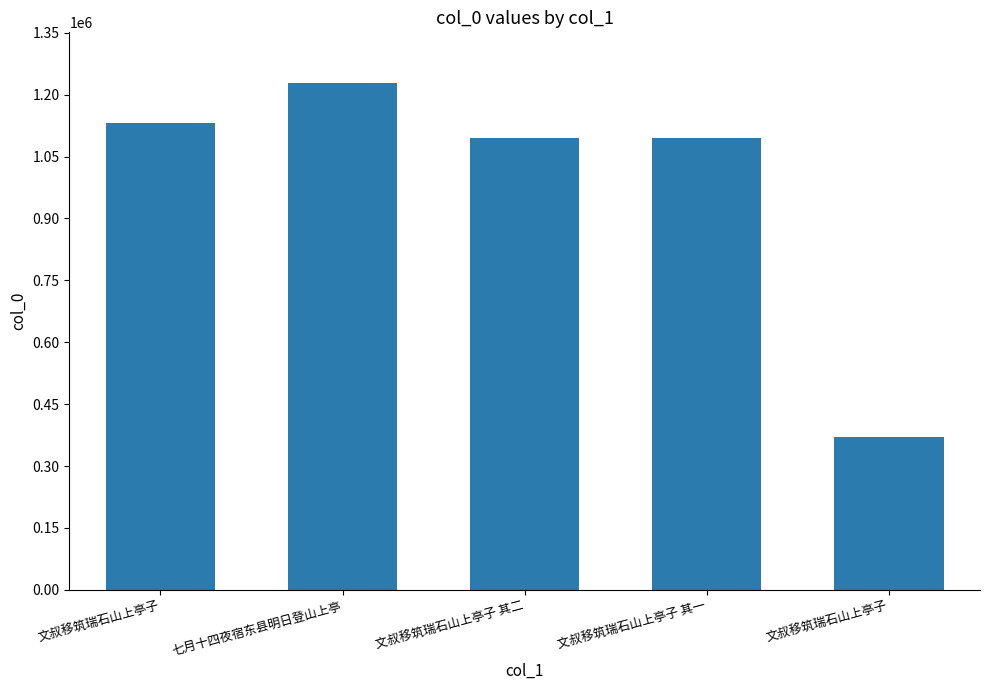

What is the greatest value displayed?

1228134